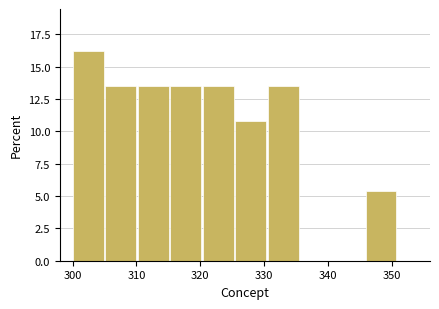

Reading left to right, list every bar in this chart as the range it spans on the x-axis followed by its height. Neither the bar edges nor the heights are printed on the chart, so give them approximately, as read against the axes.

300.0 to 305.1: 16.0
305.1 to 310.2: 13.5
310.2 to 315.3: 13.5
315.3 to 320.4: 13.5
320.4 to 325.5: 13.5
325.5 to 330.6: 11.0
330.6 to 335.7: 13.5
335.7 to 340.8: 0
340.8 to 345.9: 0
345.9 to 351.0: 5.5